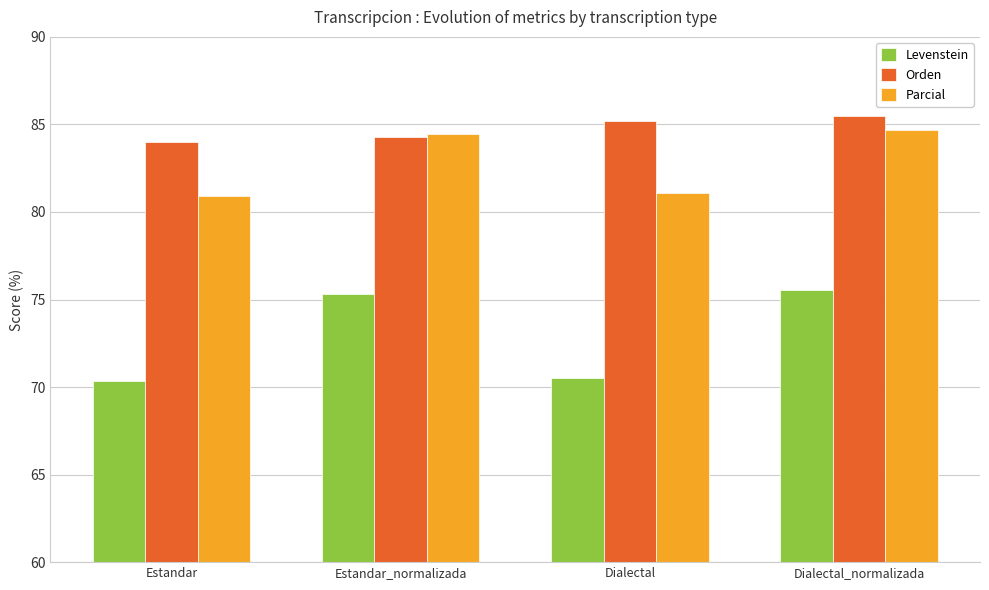

True or false: Parcial has a value of 21.2 at Estandar_normalizada.

False